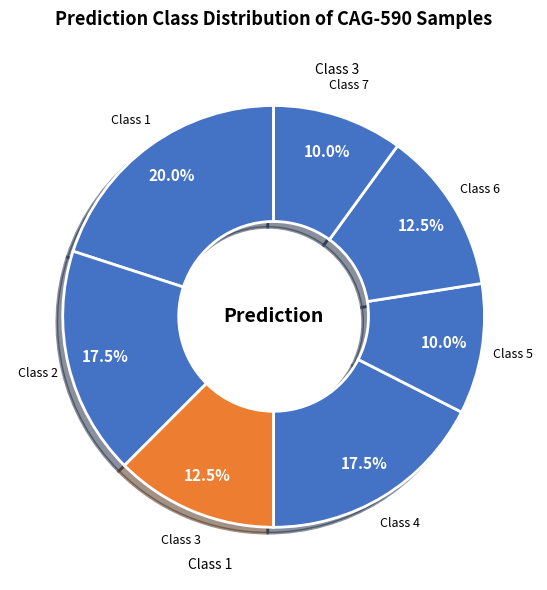

Is there a majority slice in this chart?

No